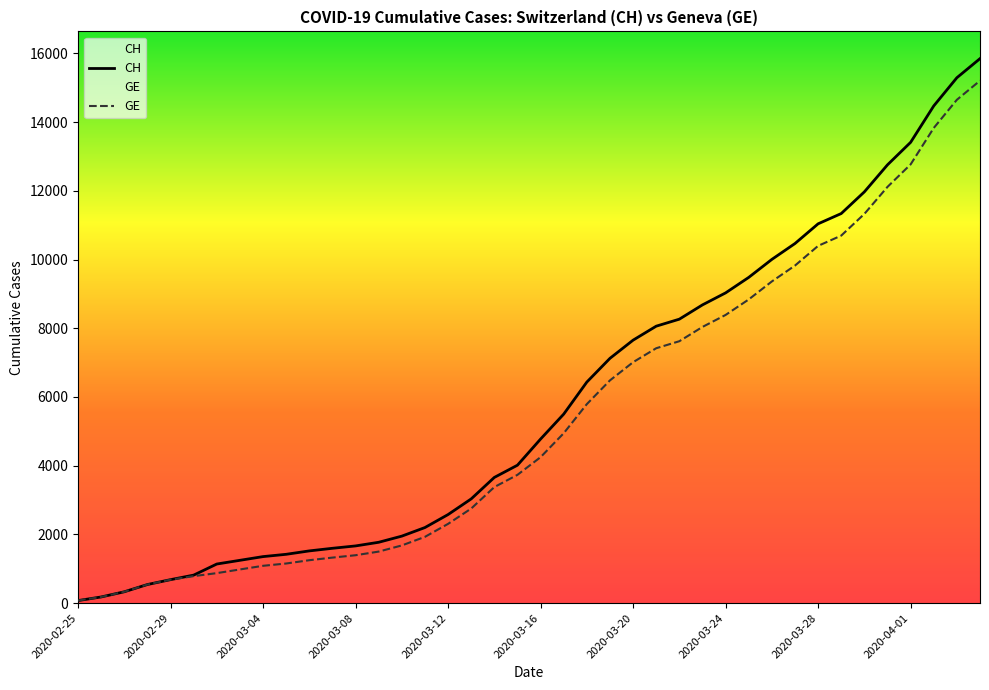

What is the maximum value shown in the chart?

15850